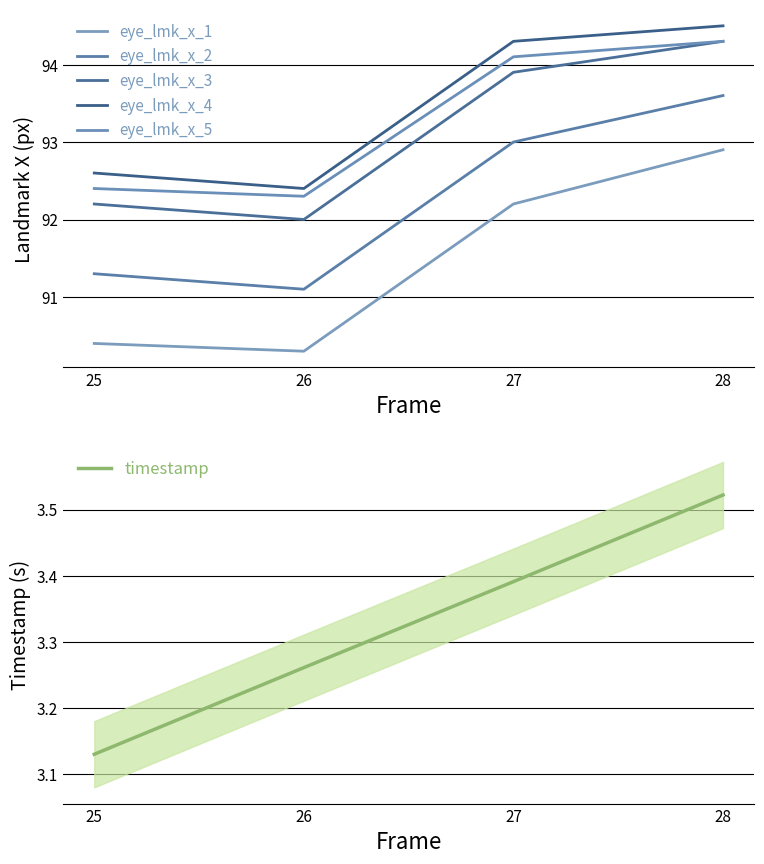

What is the average value of the eye_lmk_x_5 series?

93.3